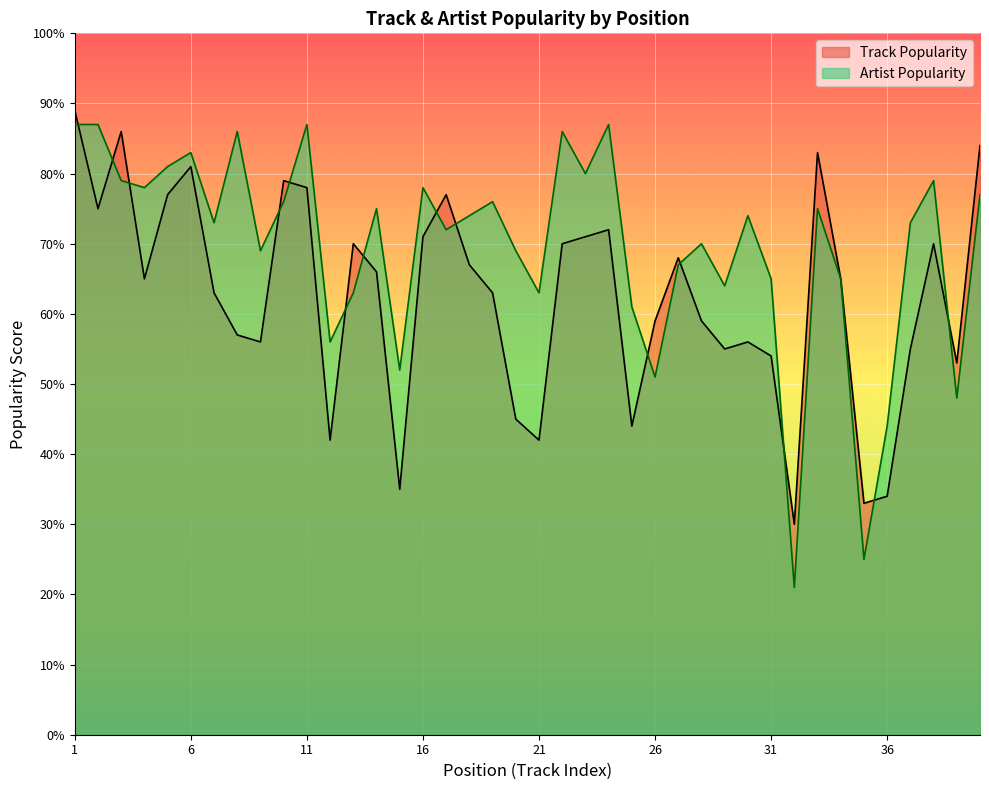

What is the difference between the maximum and second lowest values in the Artist Popularity series?

62